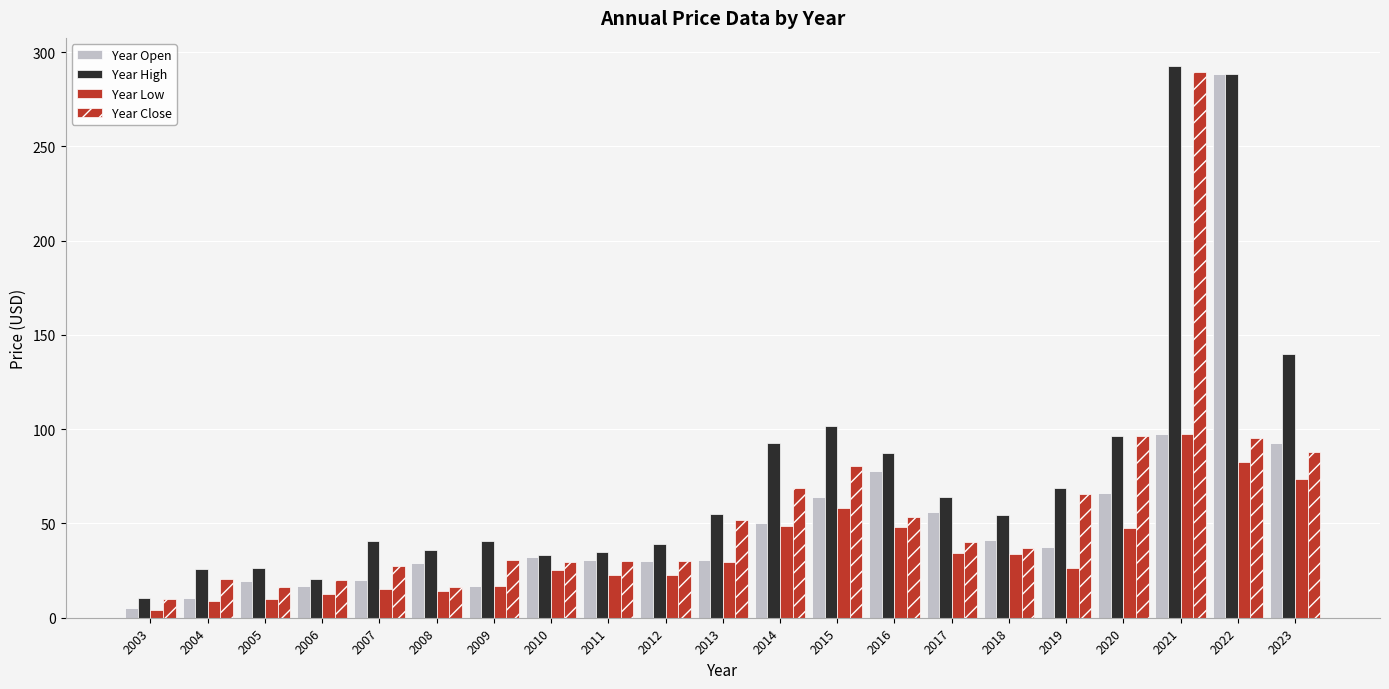

How many bars are there in total?

84